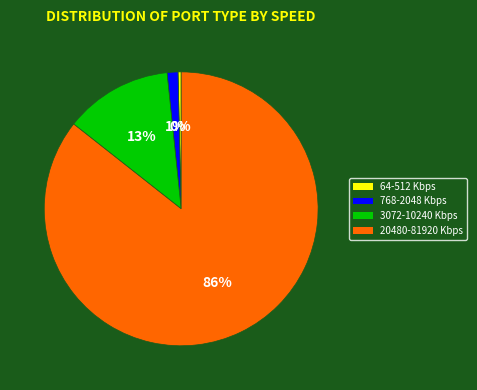

Count the number of slices in the pie.

4